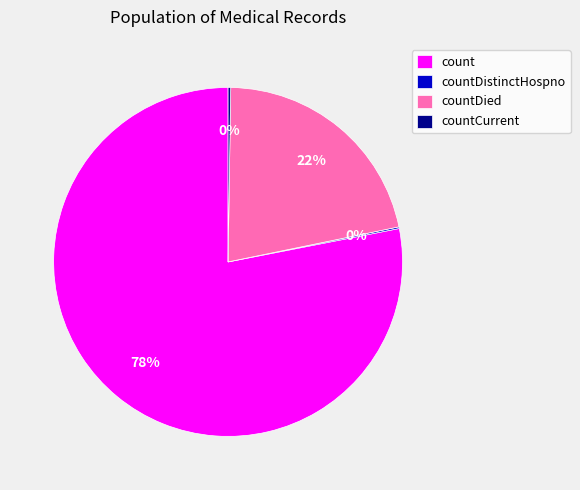

The countDied slice represents 29% of the pie. True or false?

False